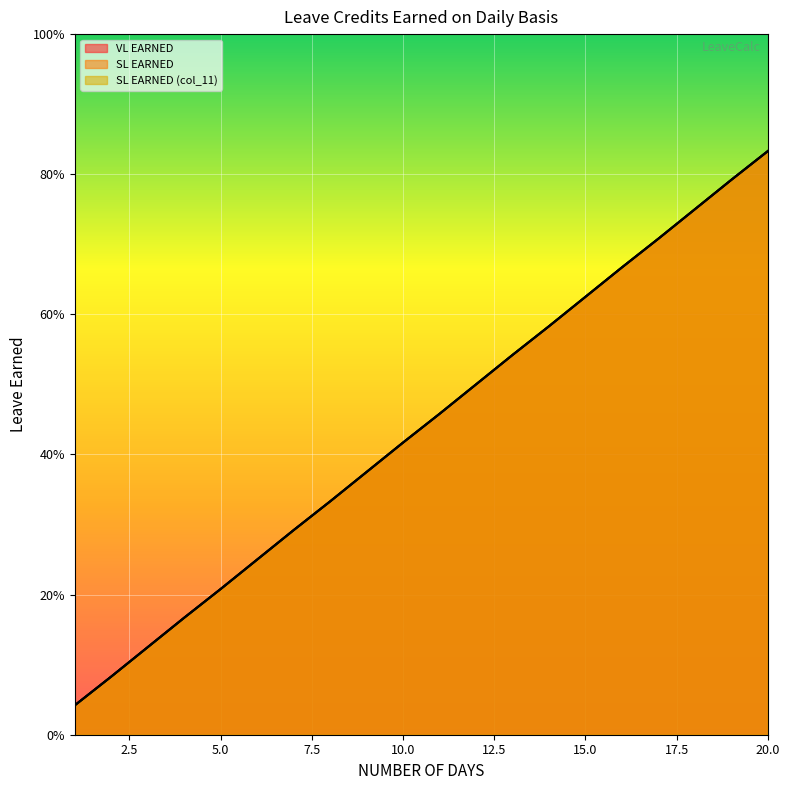

Between 2 and 17, which series saw the biggest shift?

VL EARNED